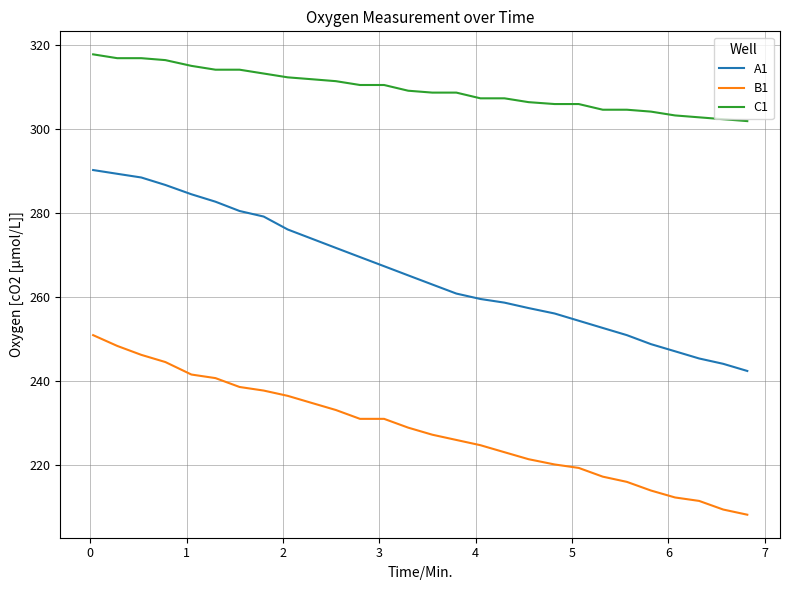

True or false: B1 and A1 cross at least once.

False